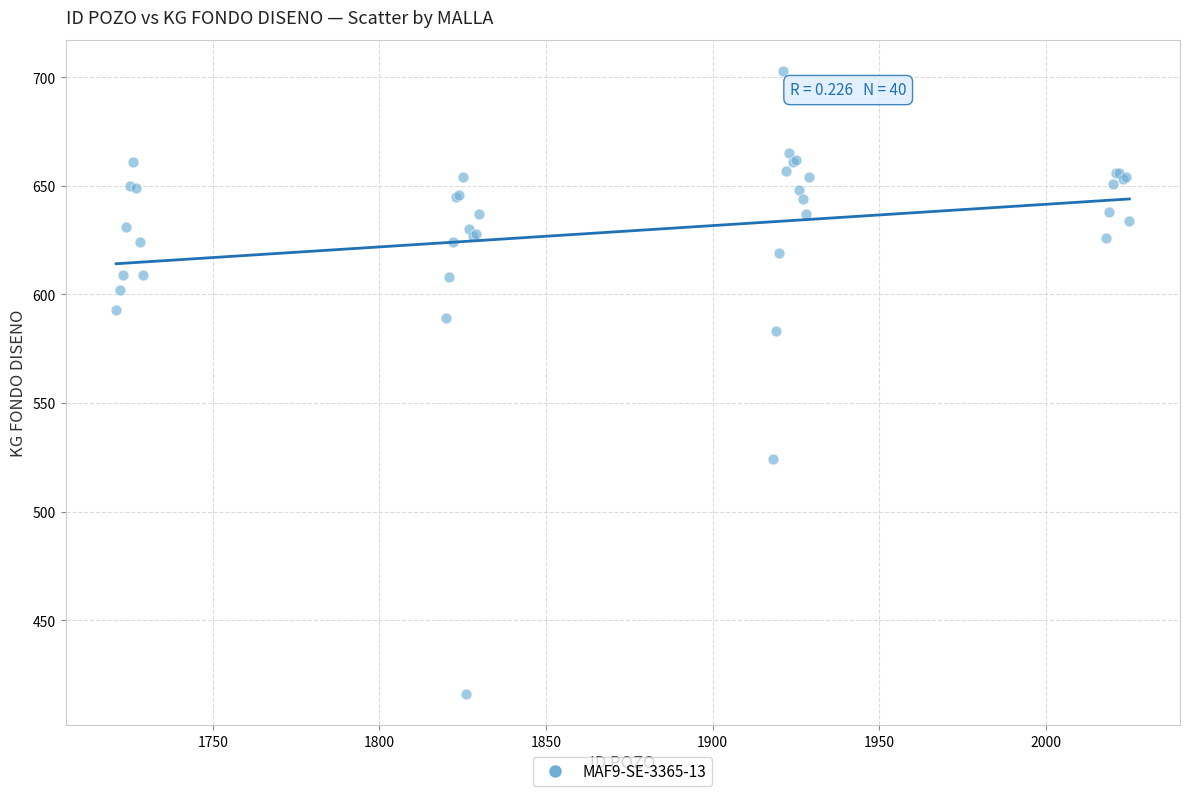

What Y value in the scatter plot is closest to 559?

583